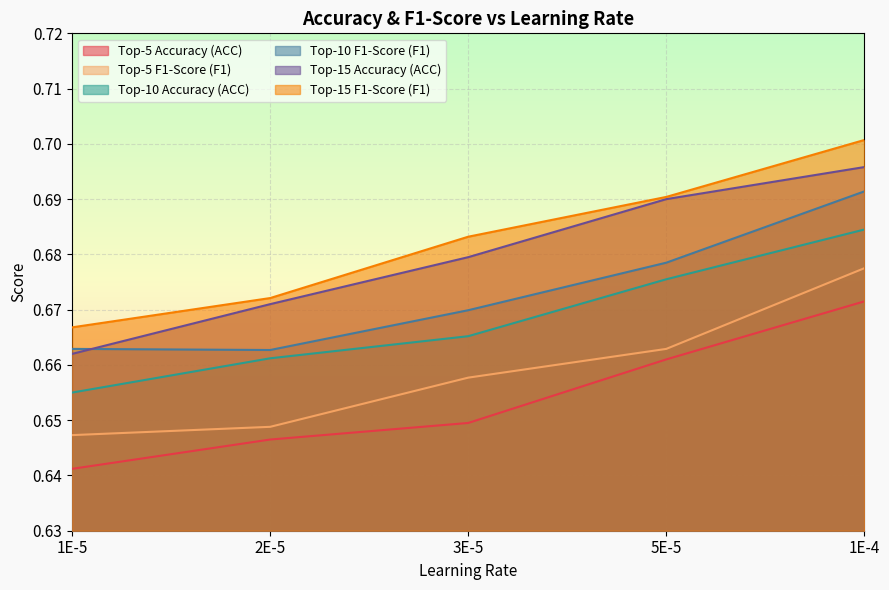

Is it true that Top-10 F1-Score (F1) equals 0.7 at 2E-5?

True